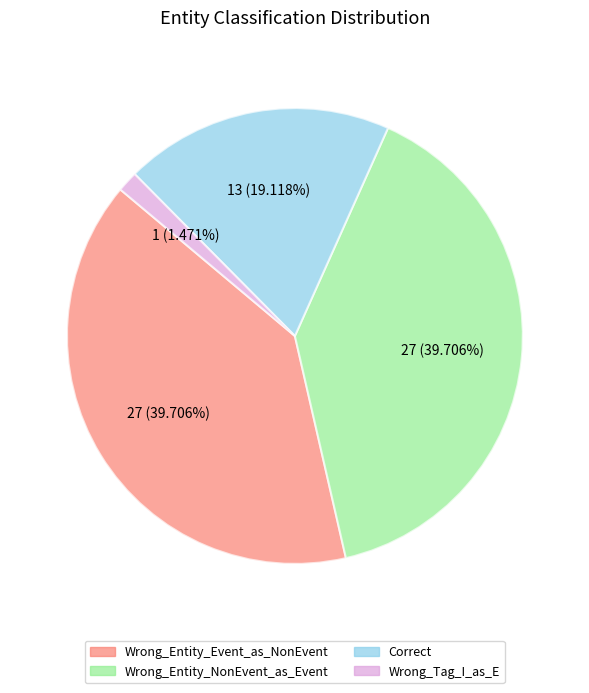

How many segments does this pie chart have?

4